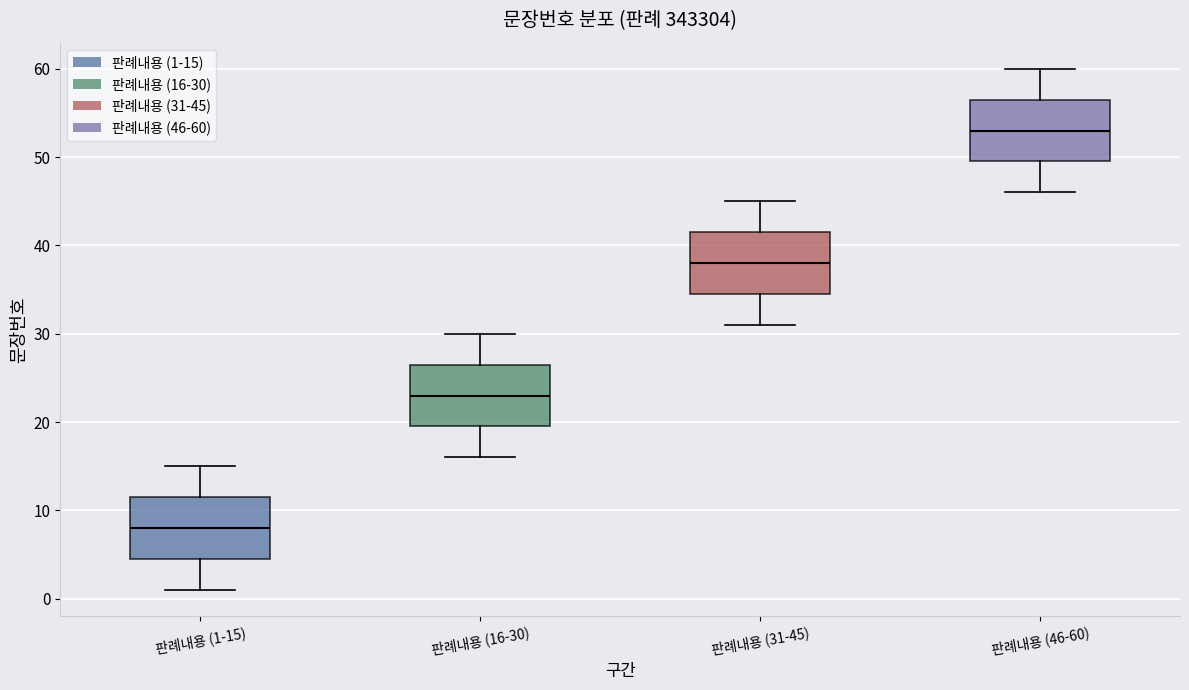

Reading left to right, transcribe this box plot: for each box, give where its median line is, the range the box spans, and where its two whiskers end, as read against the y-axis. The values are not printed on the chart, so give them approximately, as read against the axis.

판례내용 (1-15): median 8, box 5 to 12, whiskers 1 to 15
판례내용 (16-30): median 23, box 20 to 27, whiskers 16 to 30
판례내용 (31-45): median 38, box 35 to 42, whiskers 31 to 45
판례내용 (46-60): median 53, box 50 to 57, whiskers 46 to 60